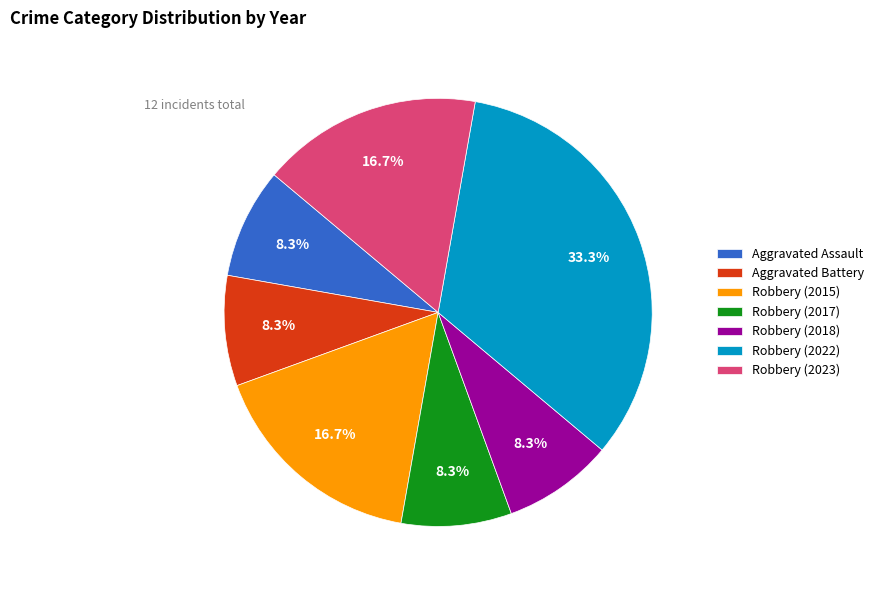

What is the largest slice in the pie chart?

Robbery (2022)